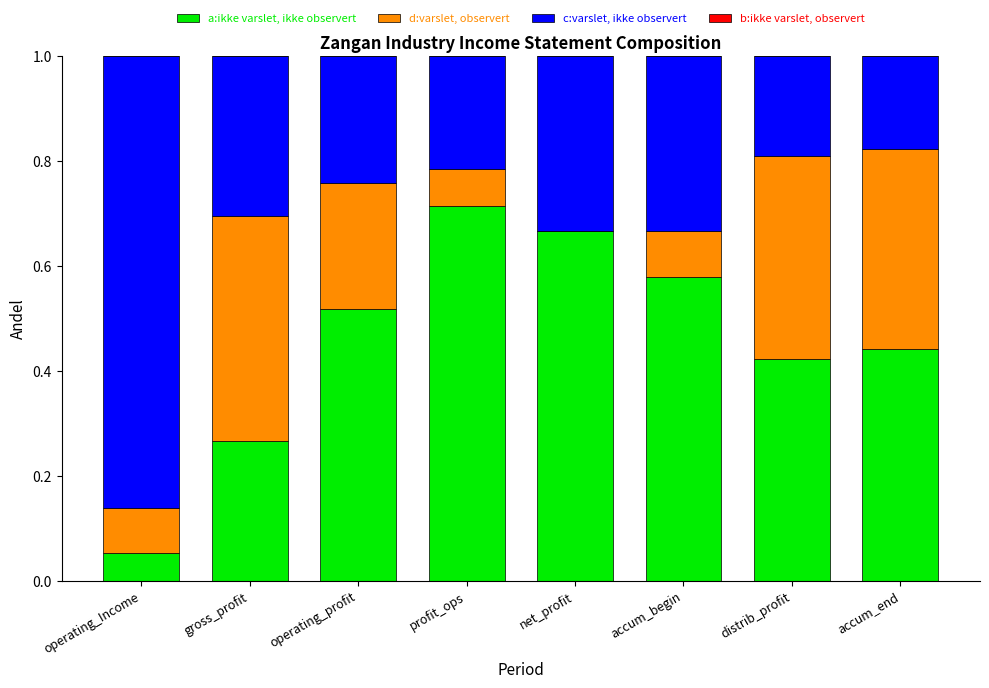

At which label does a:ikke varslet, ikke observert reach its peak?

profit_ops